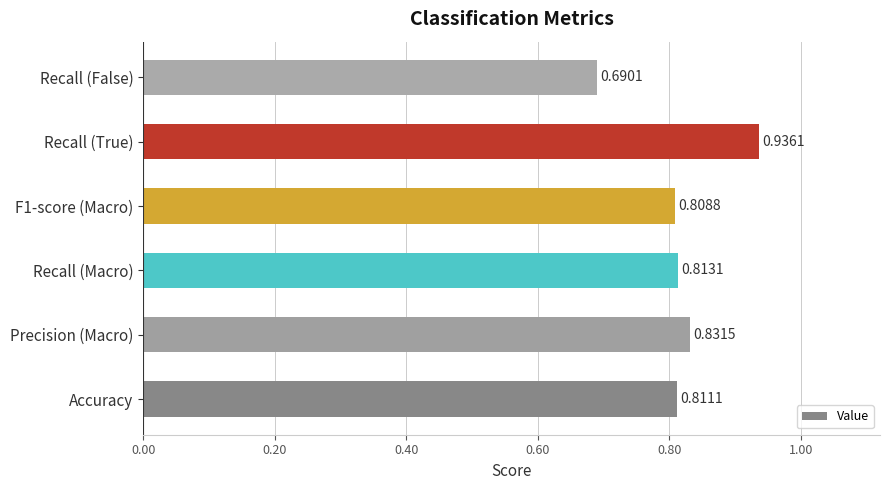

Count the number of data series in this chart.

1